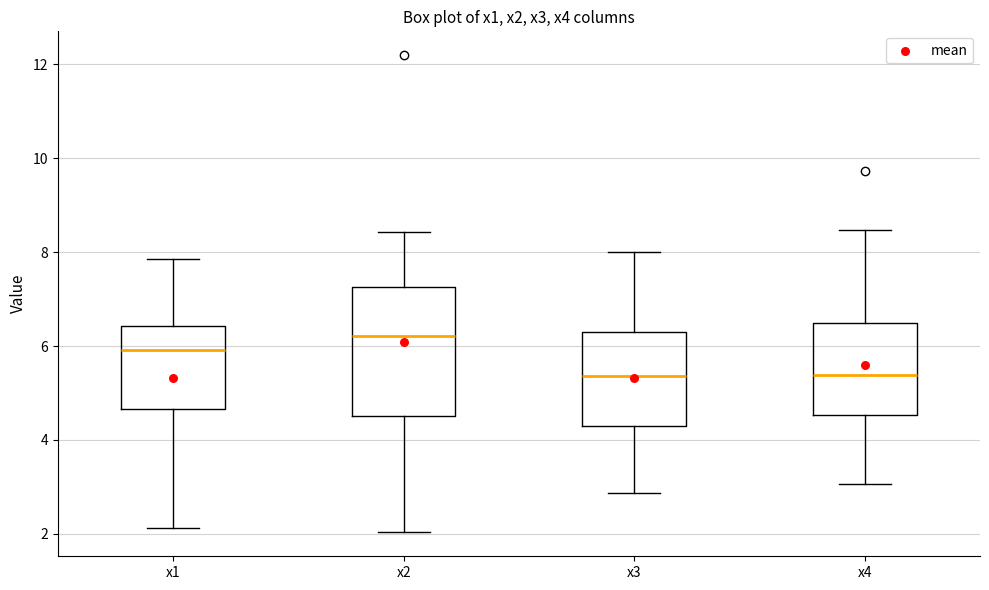

Which box's median line is the highest?

x2